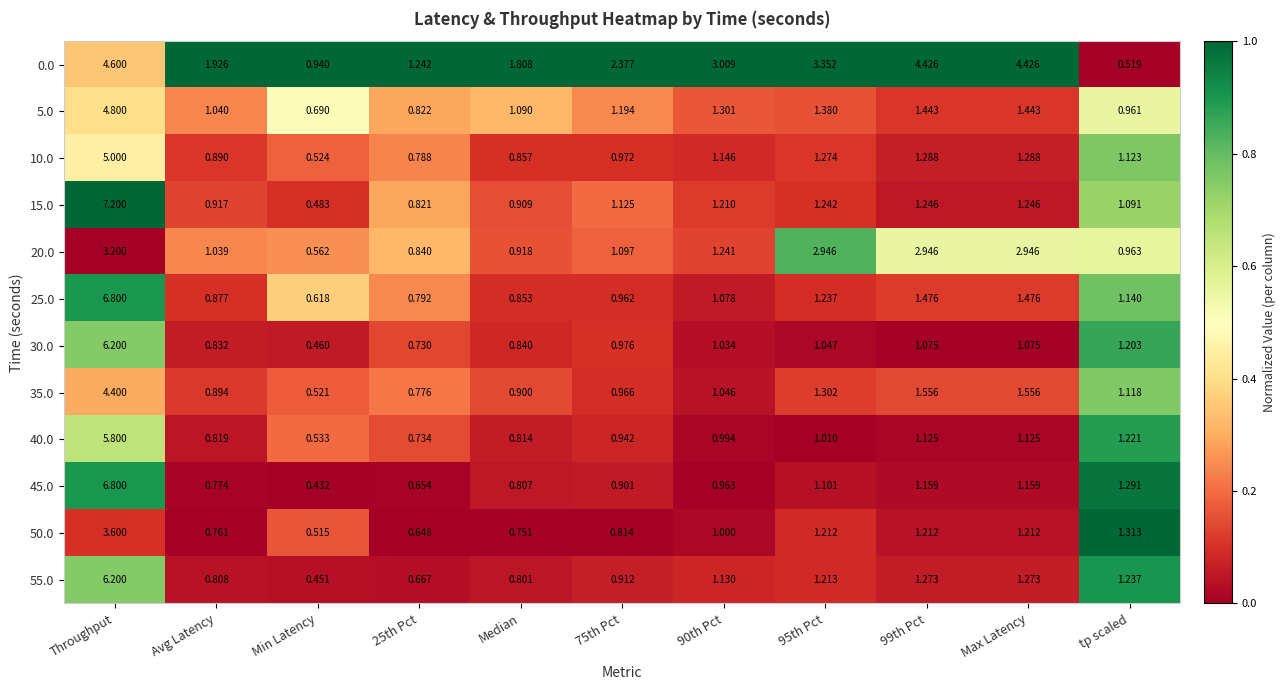

At which category is the sum across all series the highest?

Throughput